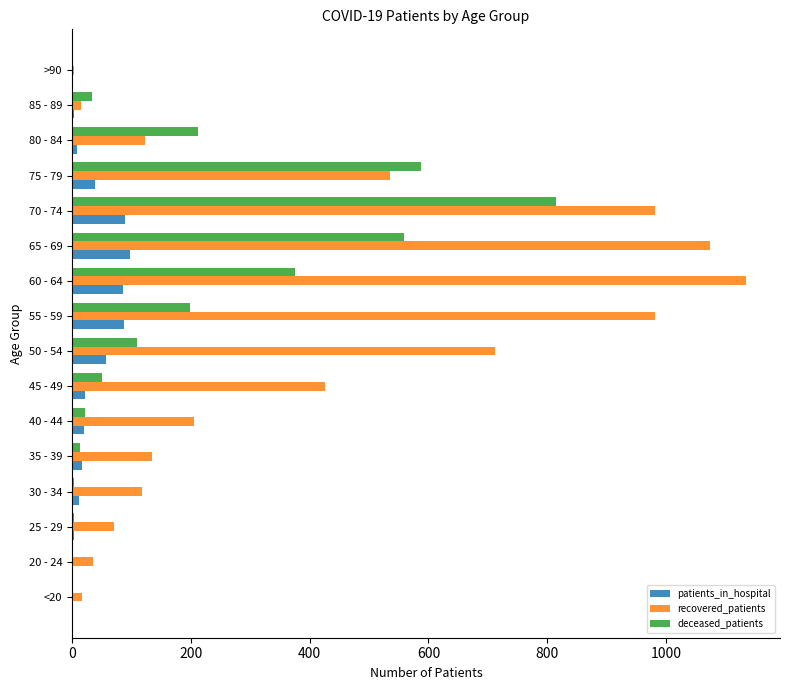

The value of recovered_patients at 65 - 69 is 1074. True or false?

True